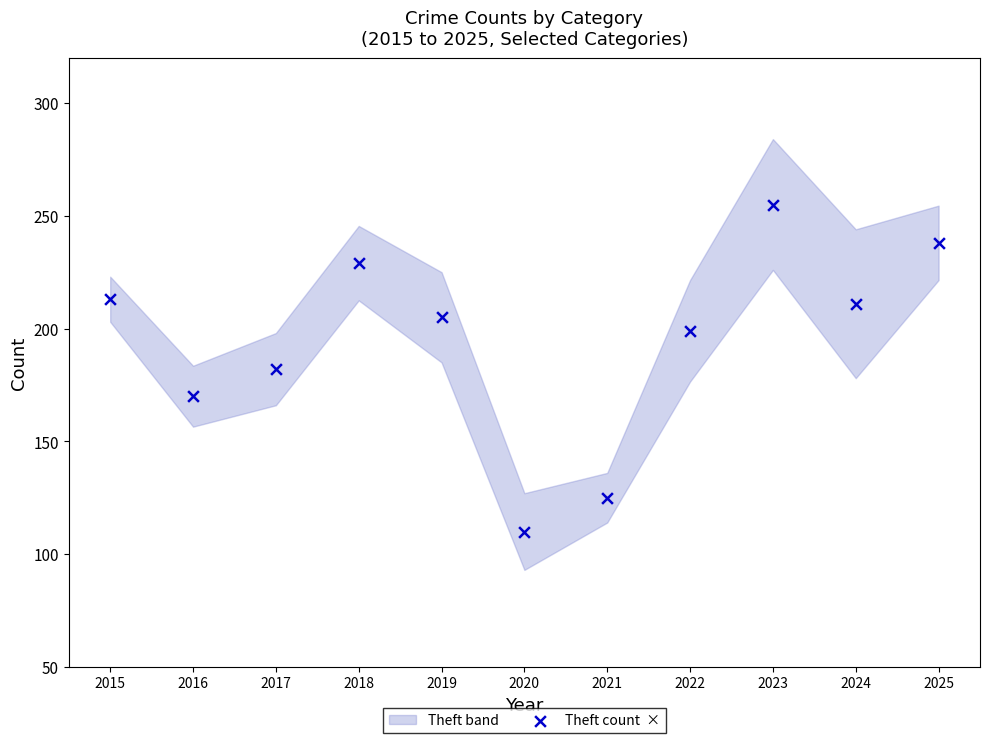

What is the average X value?

2020